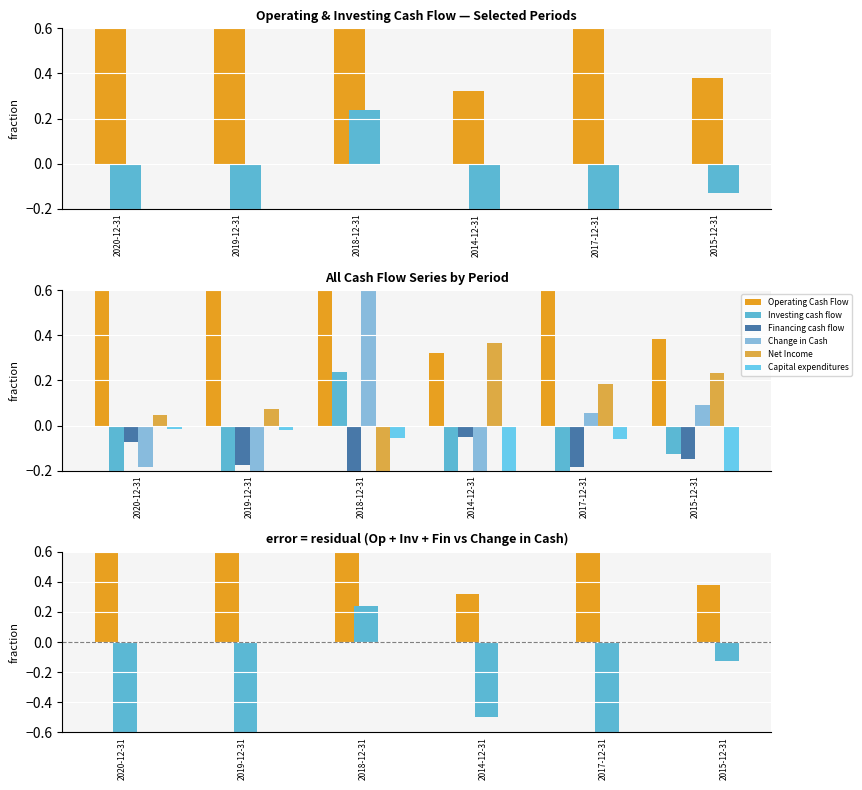

What position from the left is 2018-12-31?

3